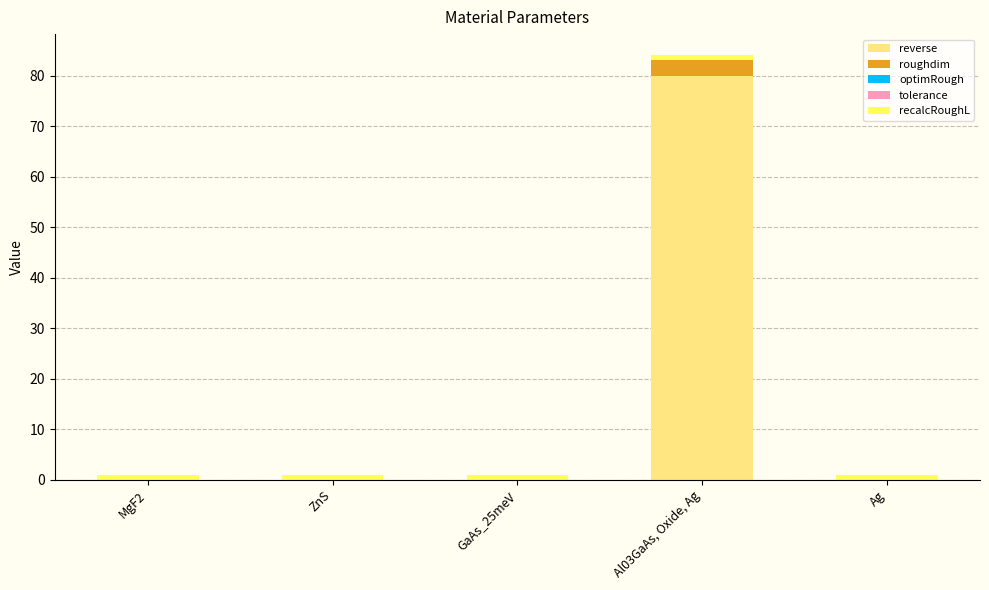

What is the sum of all reverse values?

80.0